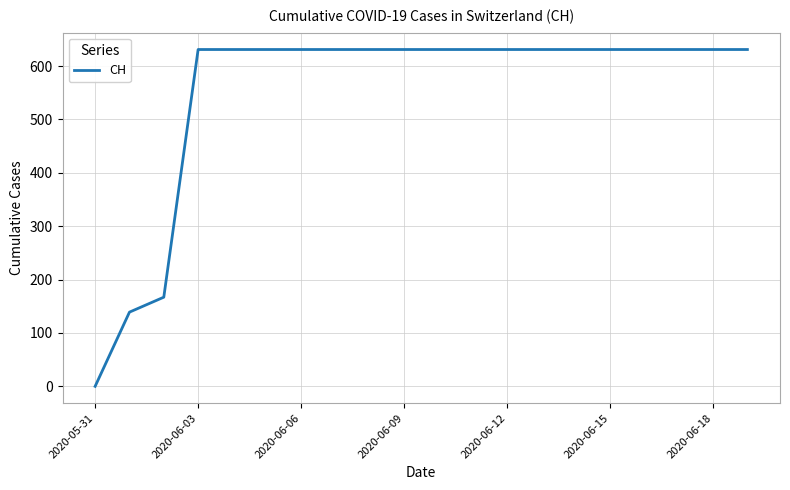

What is the greatest value displayed?

631